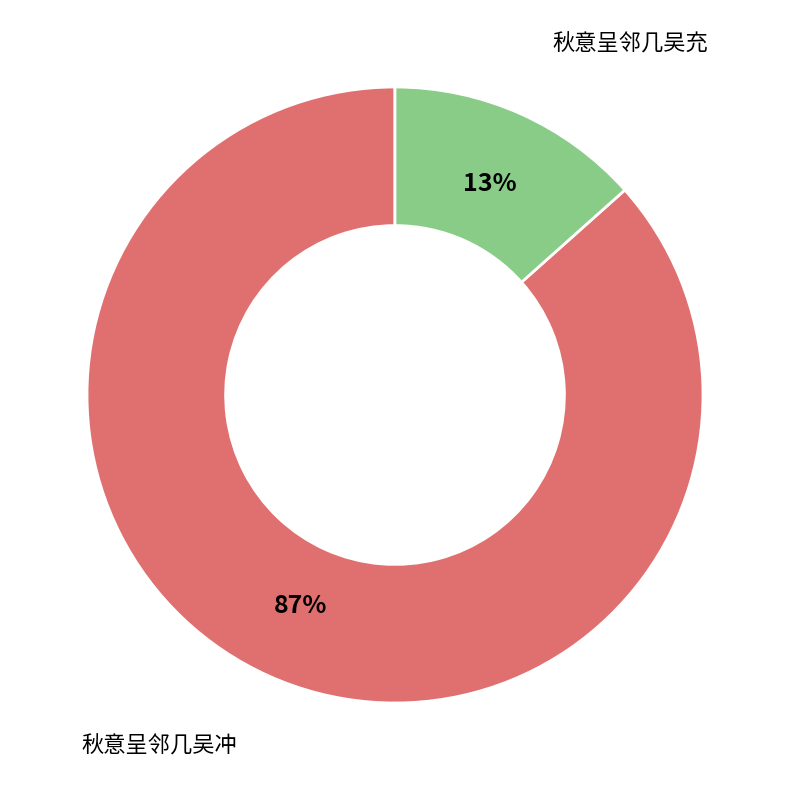

What is the smallest slice in the pie chart?

秋意呈邻几吴充